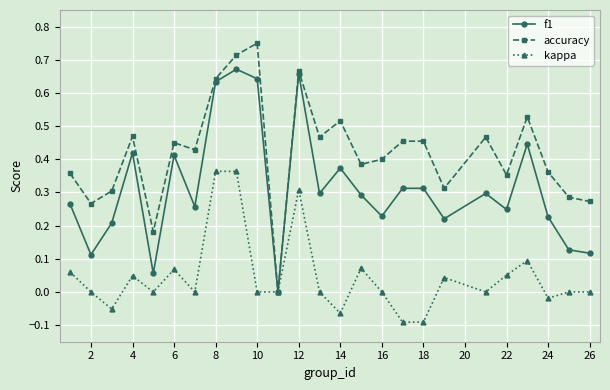

What are all the series names shown in the legend?

f1, accuracy, kappa